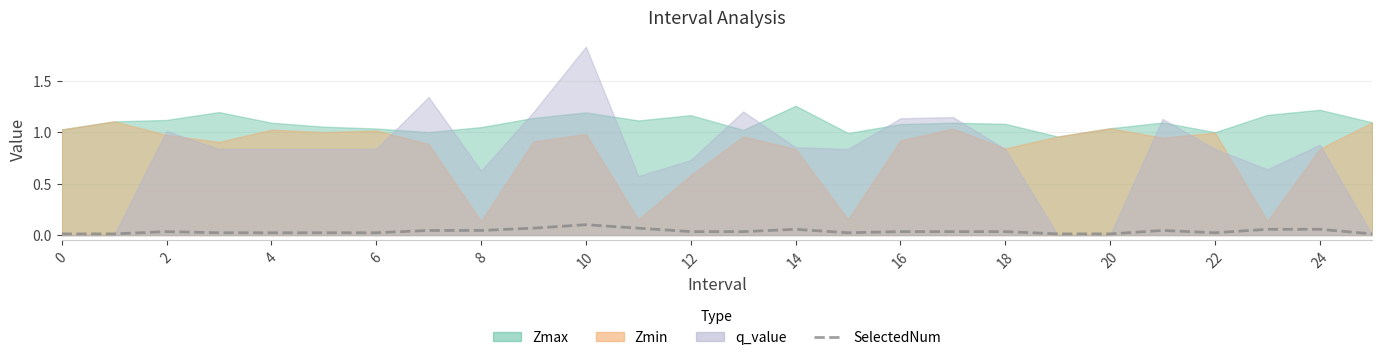

Does the chart display data point markers on the line(s)?

No